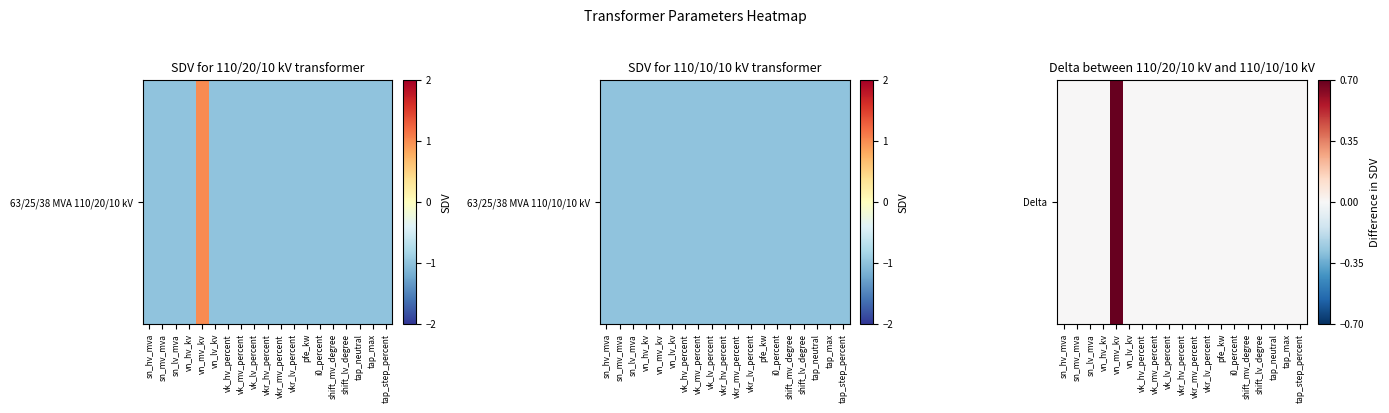

Count the number of data series in this chart.

1